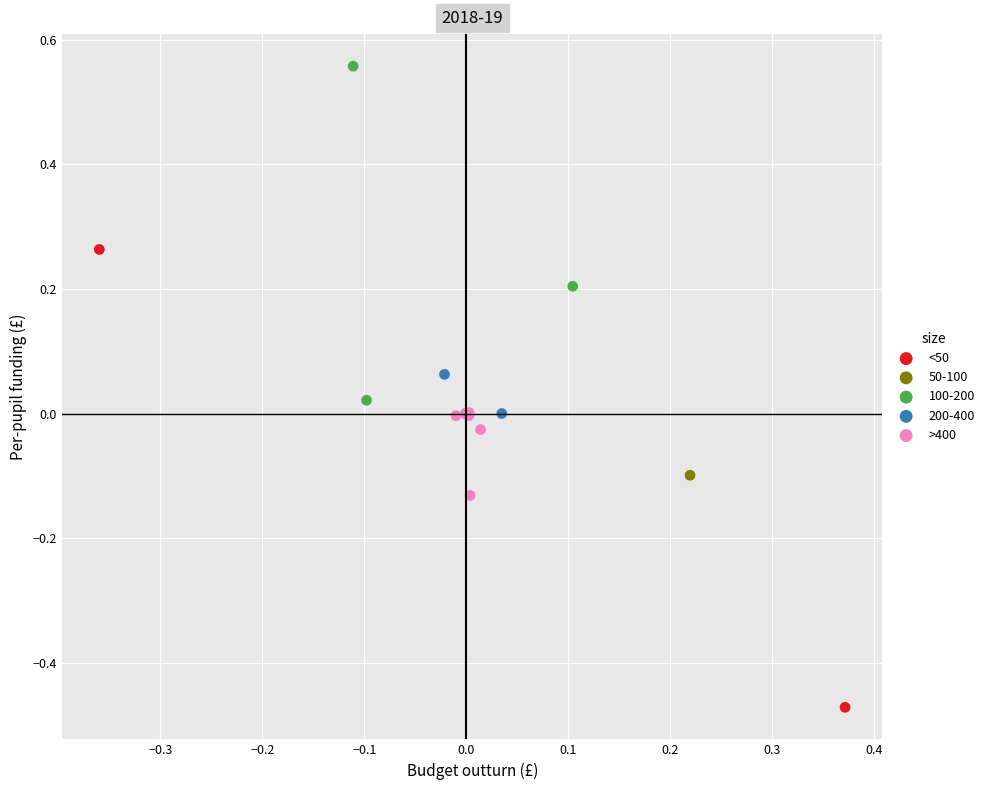

Which series contains the highest Y value?

100-200